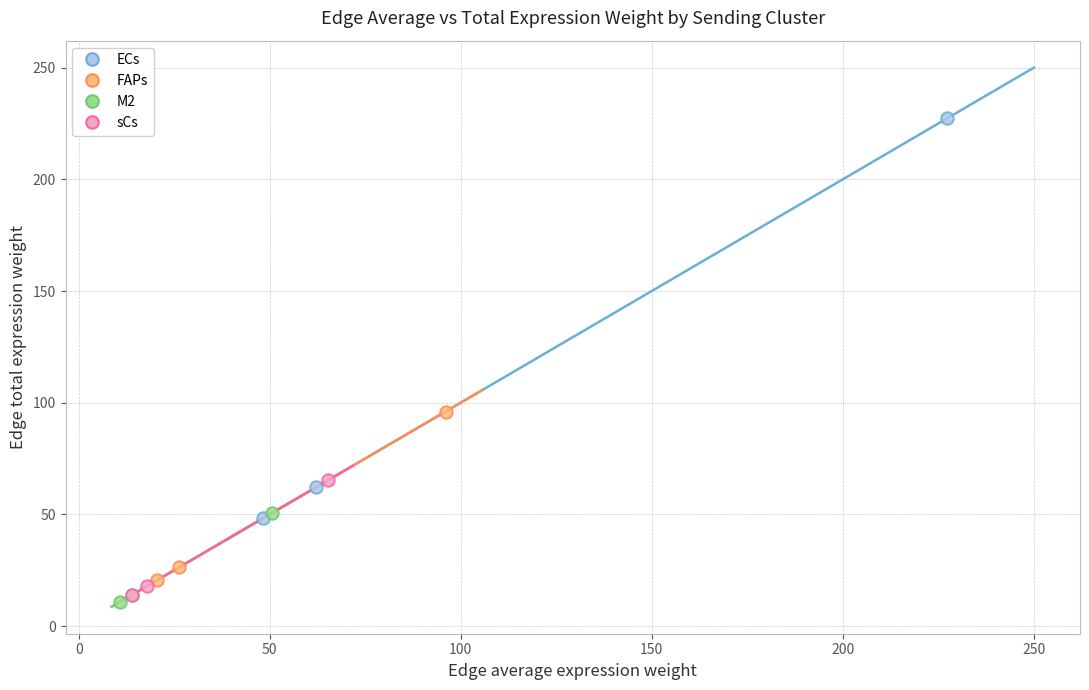

Which series reaches the maximum Y coordinate?

ECs